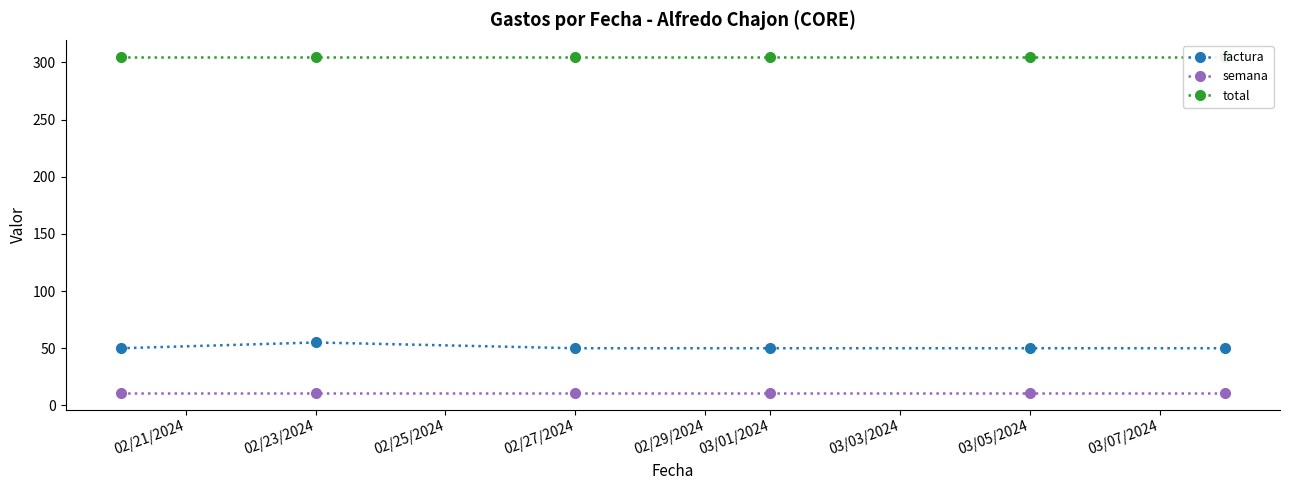

At how many categories does at least one series exceed 298?

6